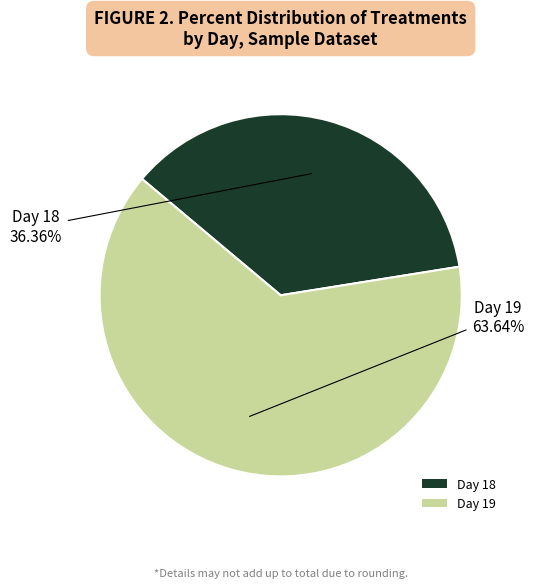

Which slice is the smallest?

Day 18